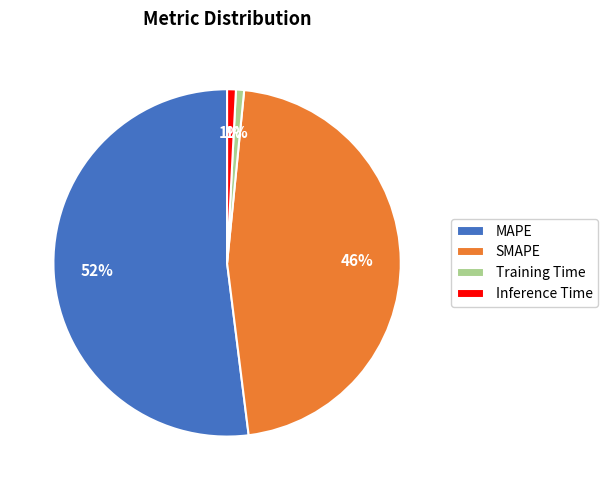

Which slice is the largest?

MAPE